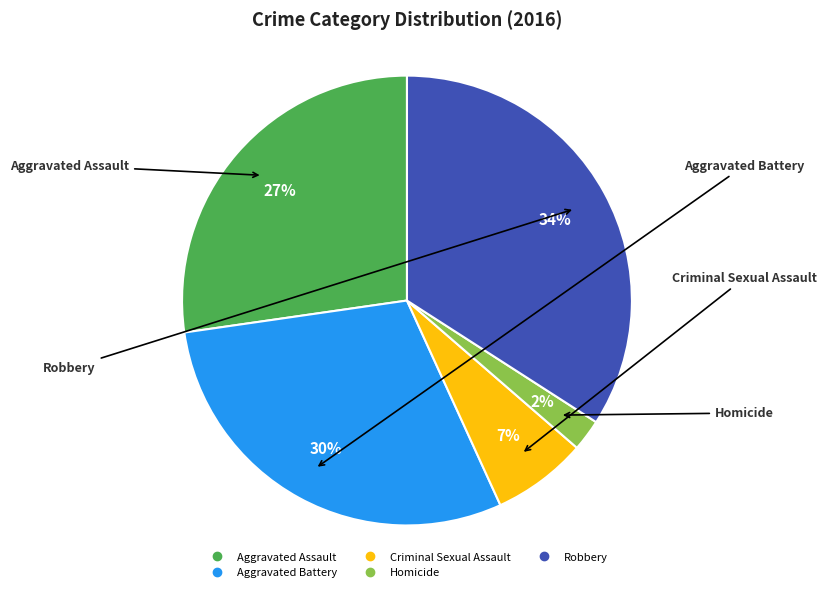

To the nearest percent, what is the difference between the largest and smallest slice percentages?

32%